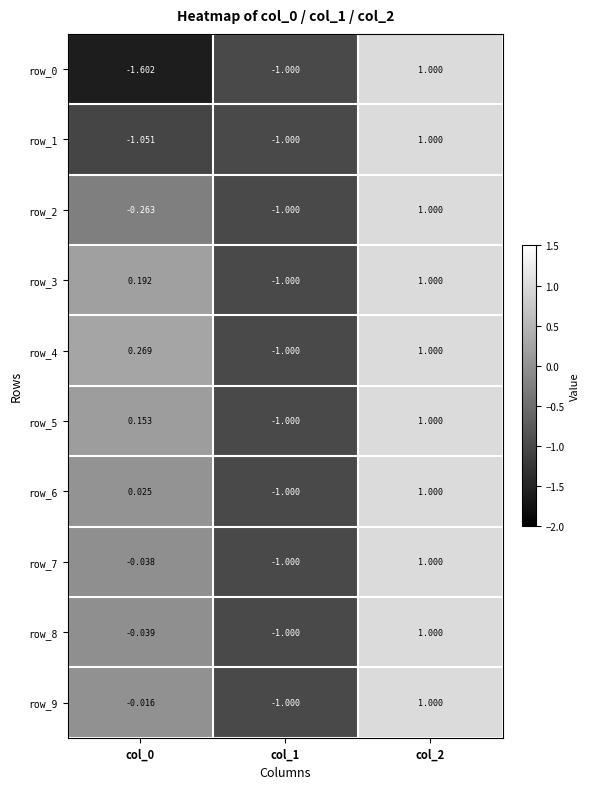

How many positive values does the row_7 series have?

1